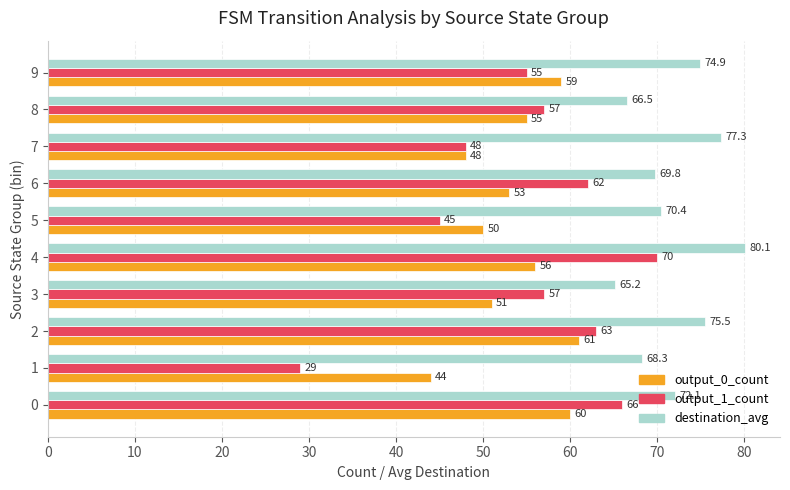

At how many categories does at least one series exceed 76?

2